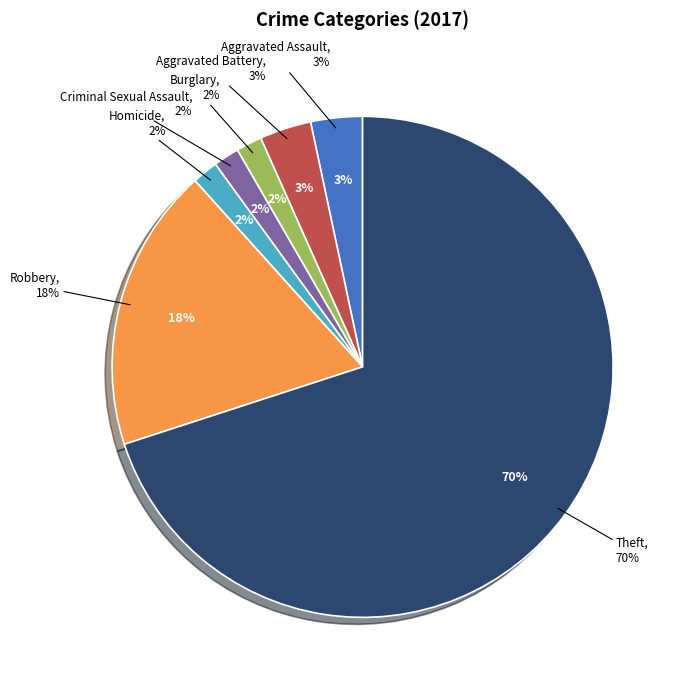

The Homicide slice represents 13% of the pie. True or false?

False